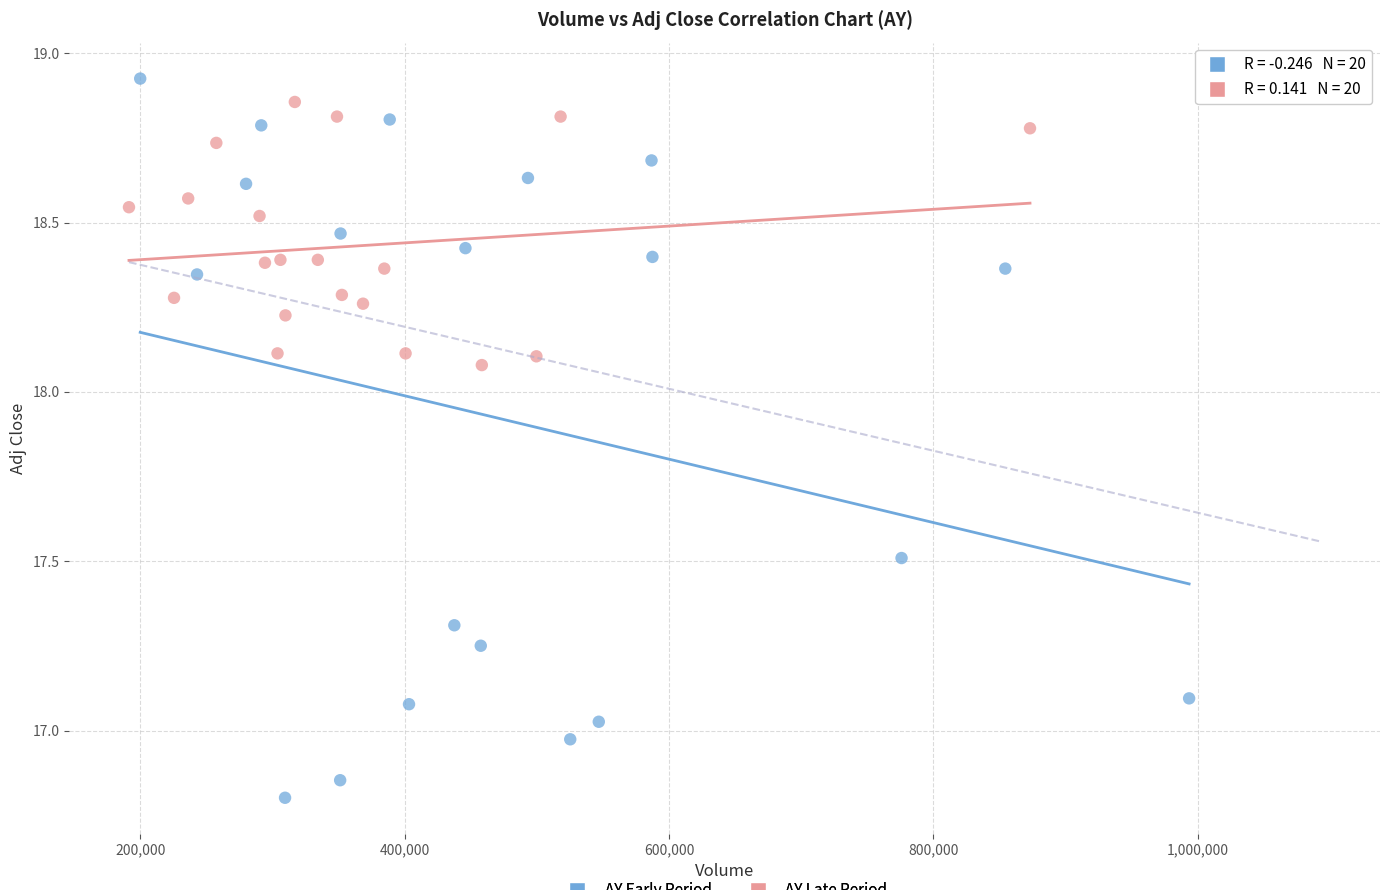

Which series has the widest spread of Y values?

AY Early Period